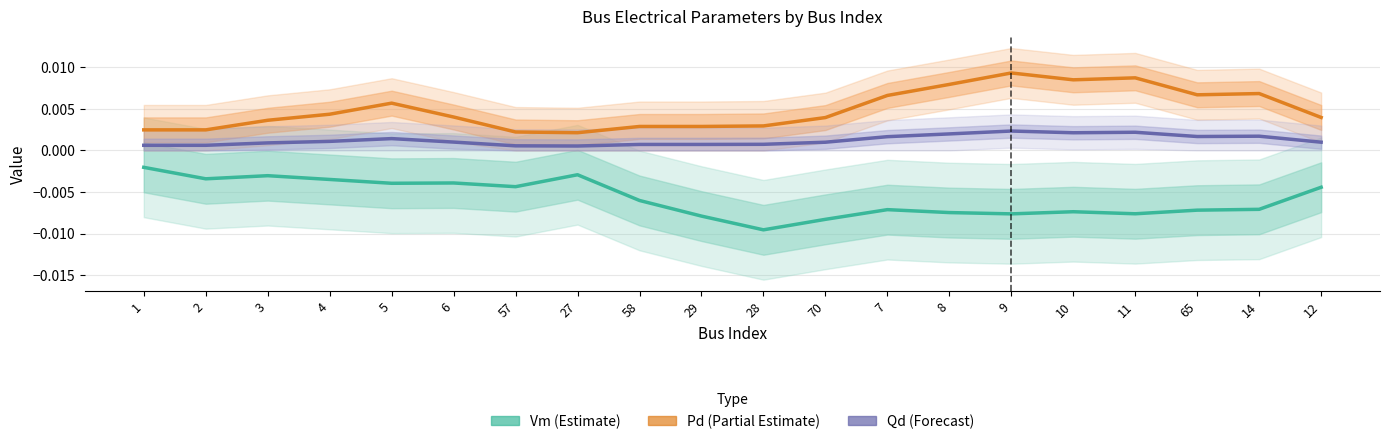

At how many categories does at least one series exceed 0?

20